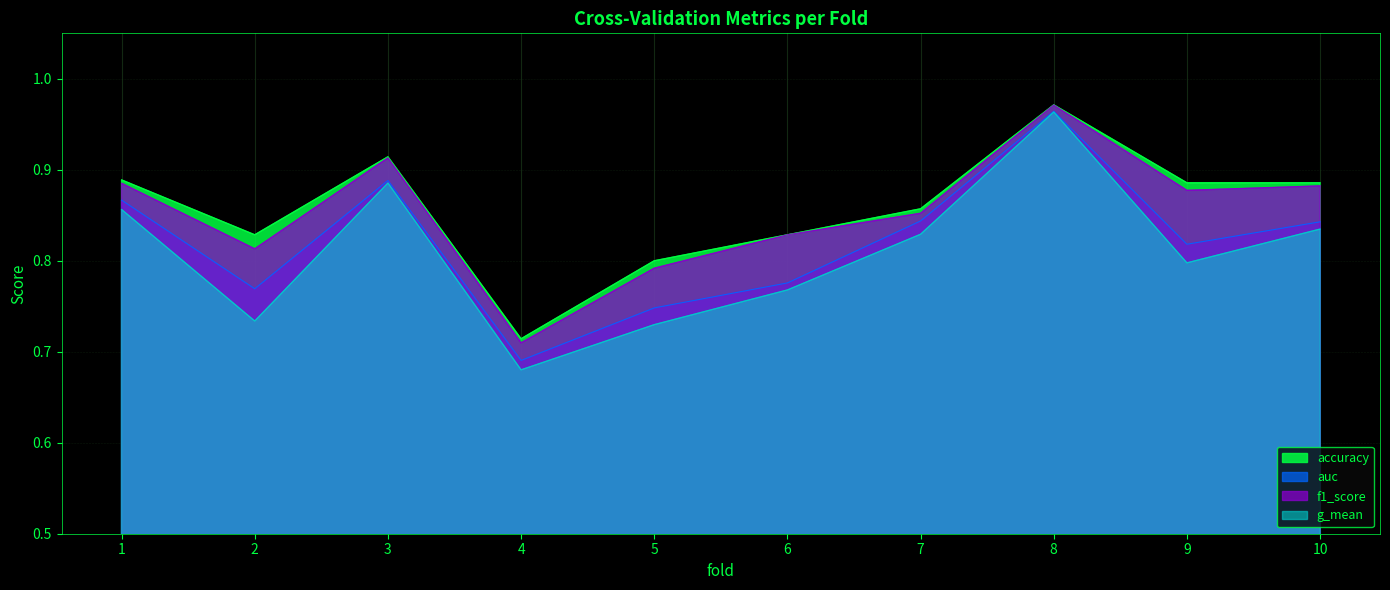

What is the approximate value of auc at 3?

0.9